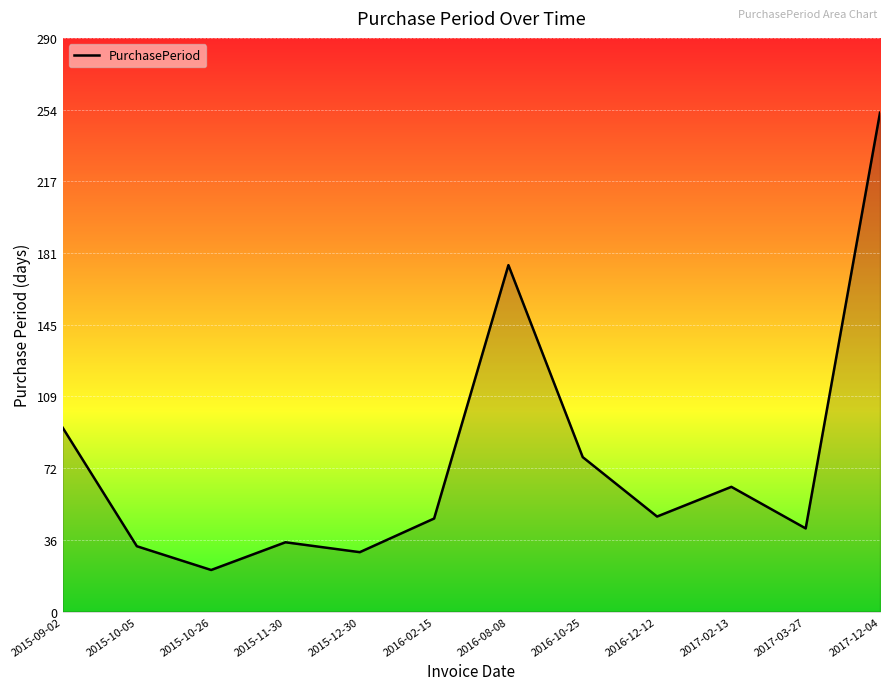

True or false: the data has more than 2 interior local peaks.

True